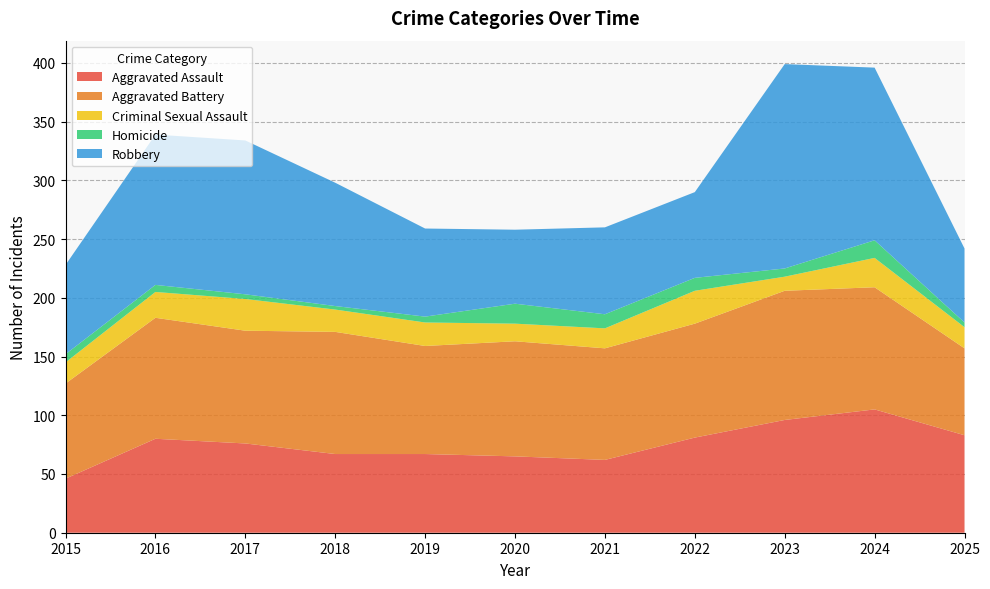

Reading right to left, list all the values displayed in this chart.

Aggravated Assault: 83	105	96	81	62	65	67	67	76	80	46
Aggravated Battery: 74	104	110	97	95	98	92	104	96	103	81
Criminal Sexual Assault: 18	25	12	28	17	15	20	19	27	22	18
Homicide: 4	15	7	11	12	17	5	3	4	6	7
Robbery: 63	147	174	73	74	63	75	105	131	128	76